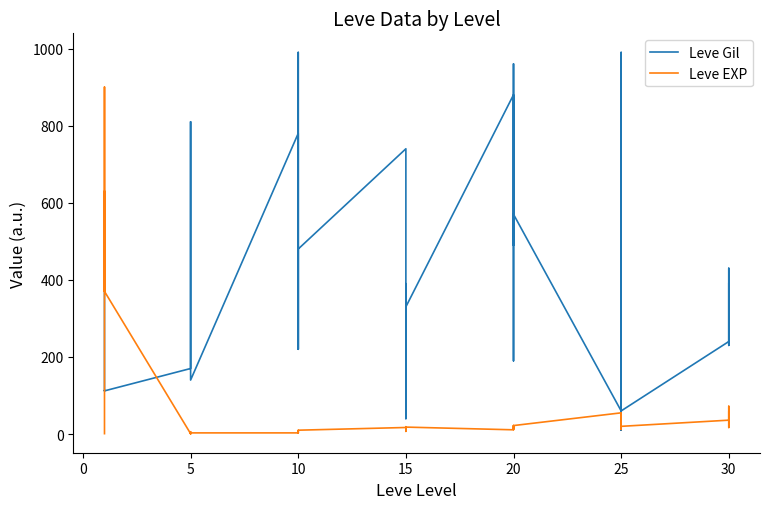

What is the value of the Leve EXP point at the 7th from the left?

1